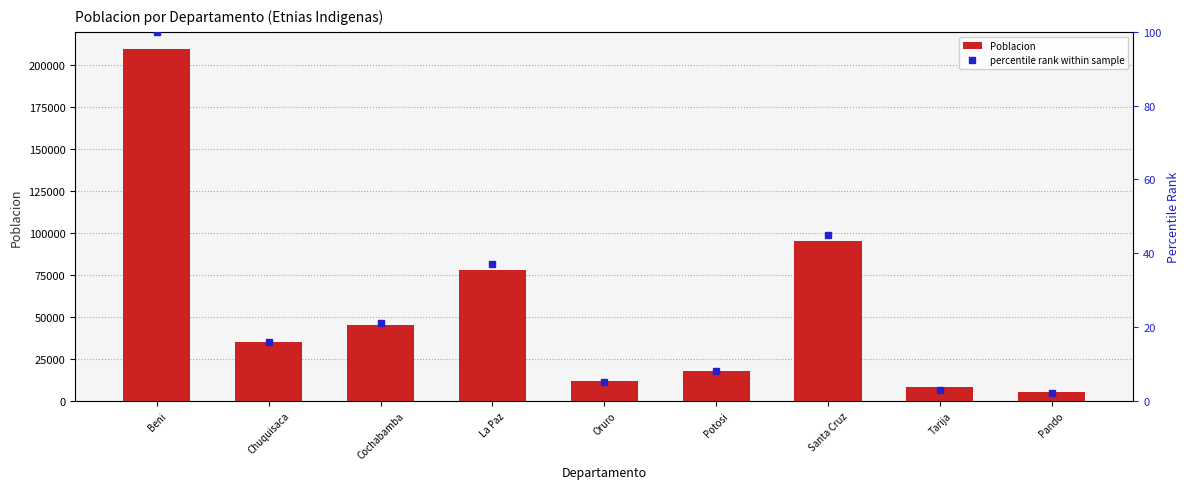

At how many categories does at least one series exceed 21225?

5